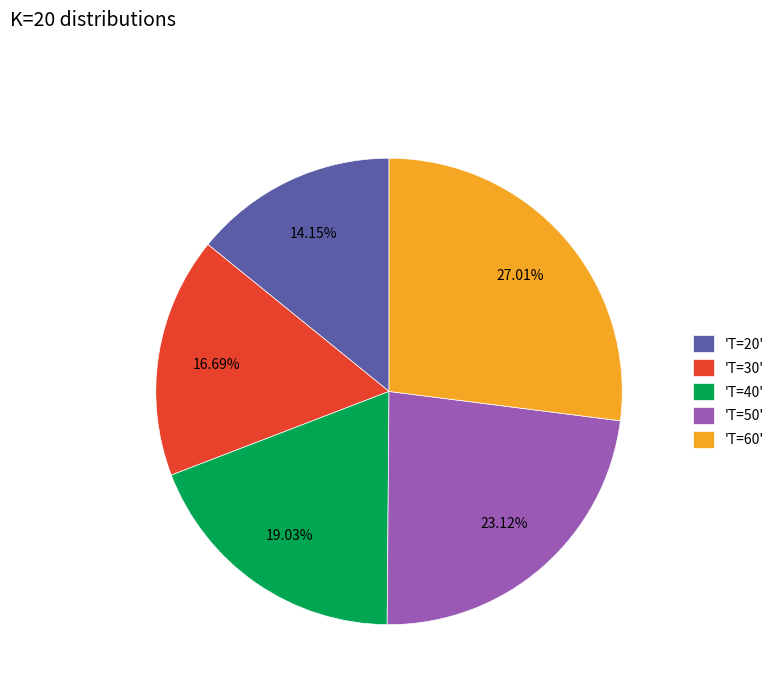

To the nearest percent, what is the difference between the largest and smallest slice percentages?

13%